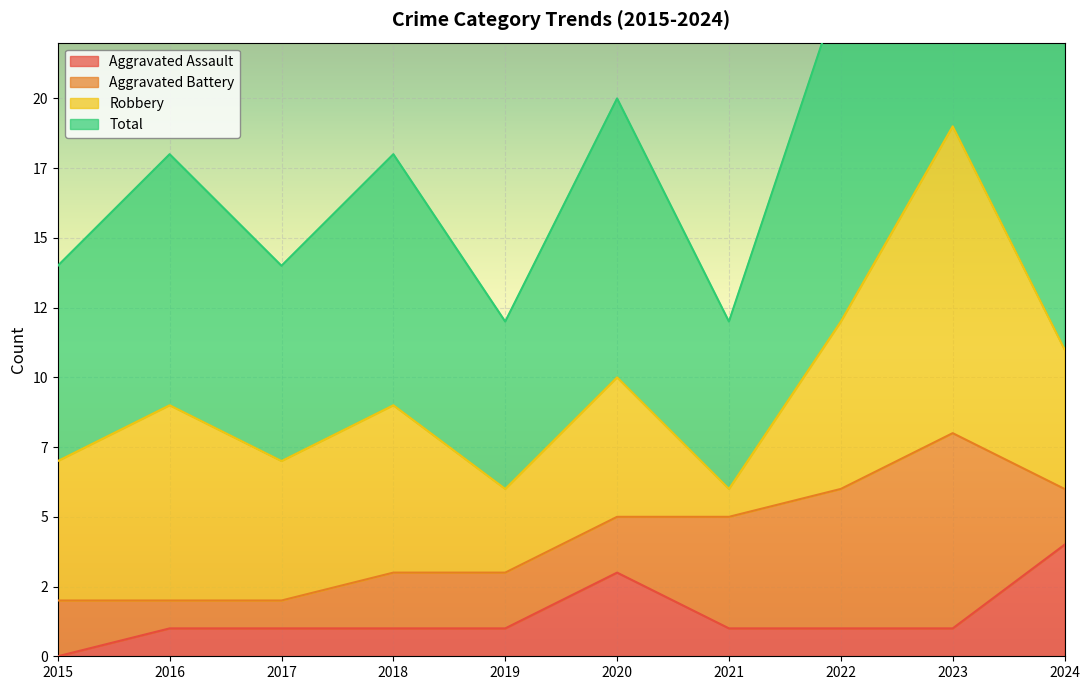

What is the sum of the Total values at 2022 and 2024?

47